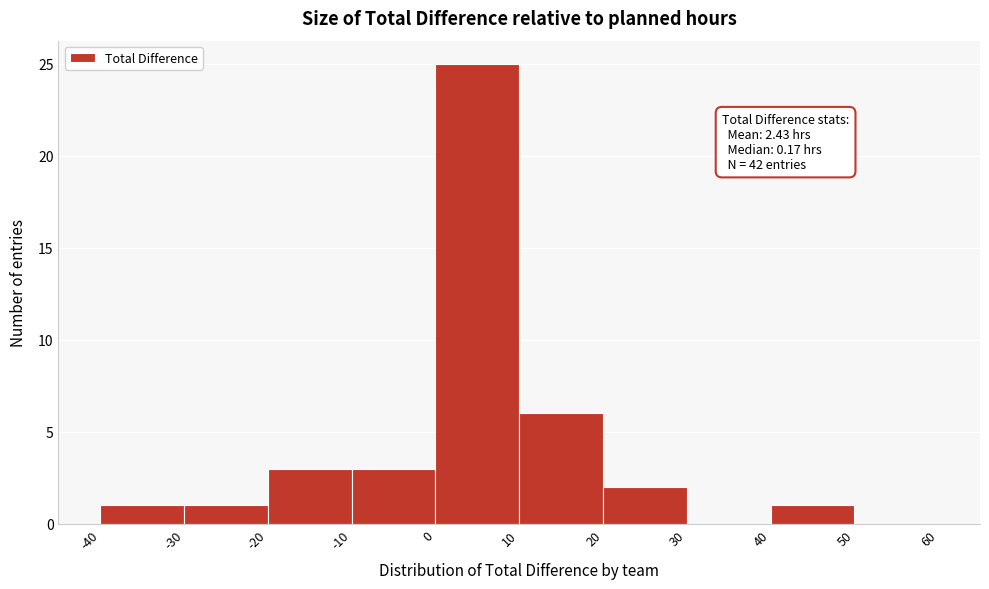

Over which range of the x-axis is the bar tallest?

0 to 10